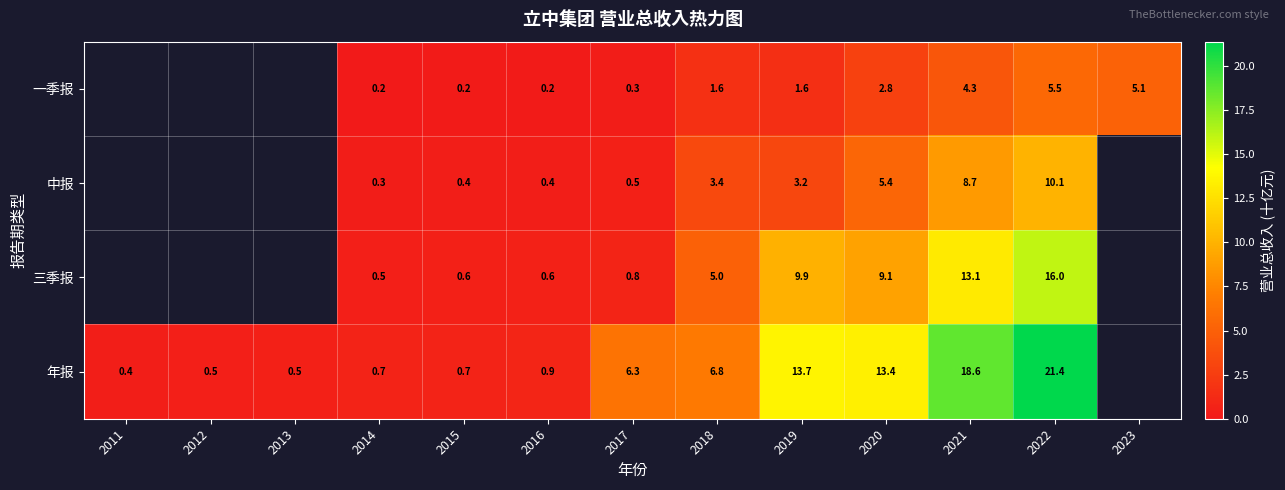

Is the value of 年报 at 2016 greater than the value of 一季报 at 2020?

No